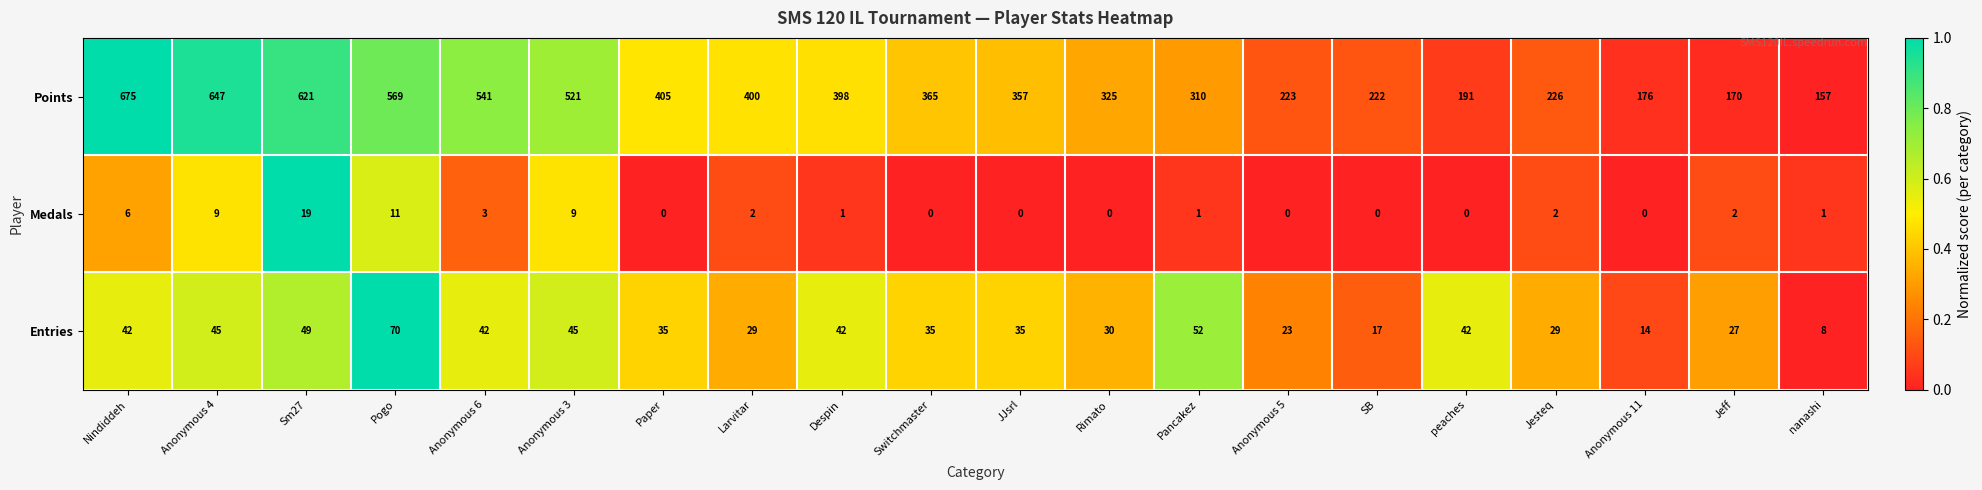

What is the minimum value for Entries?

8